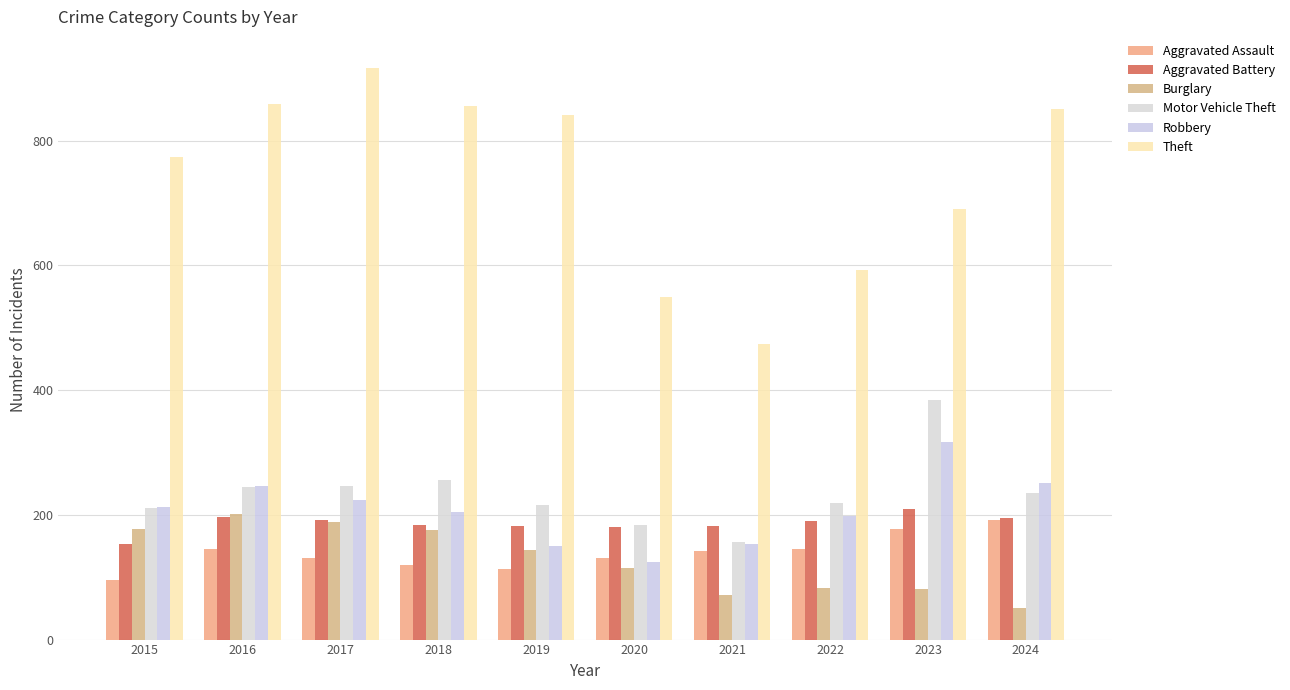

Is it true that Robbery equals 68 at 2018?

False